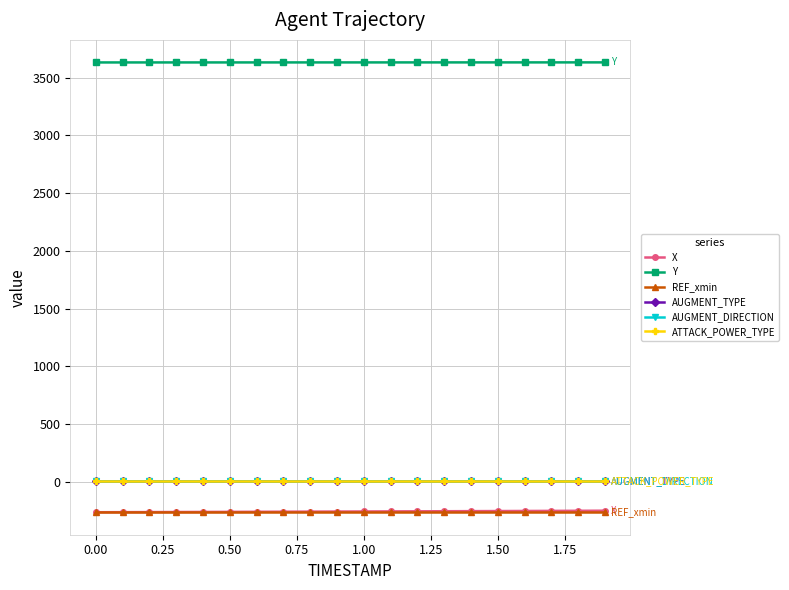

List the series in order of their peak value, lowest first.

REF_xmin, X, AUGMENT_TYPE, AUGMENT_DIRECTION, ATTACK_POWER_TYPE, Y